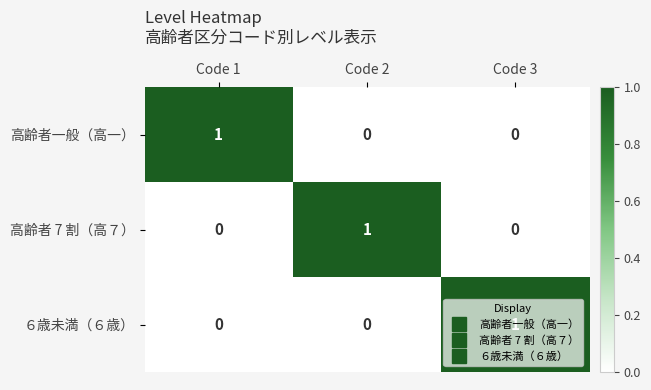

How many ６歳未満（６歳） values are between 0 and 1?

3